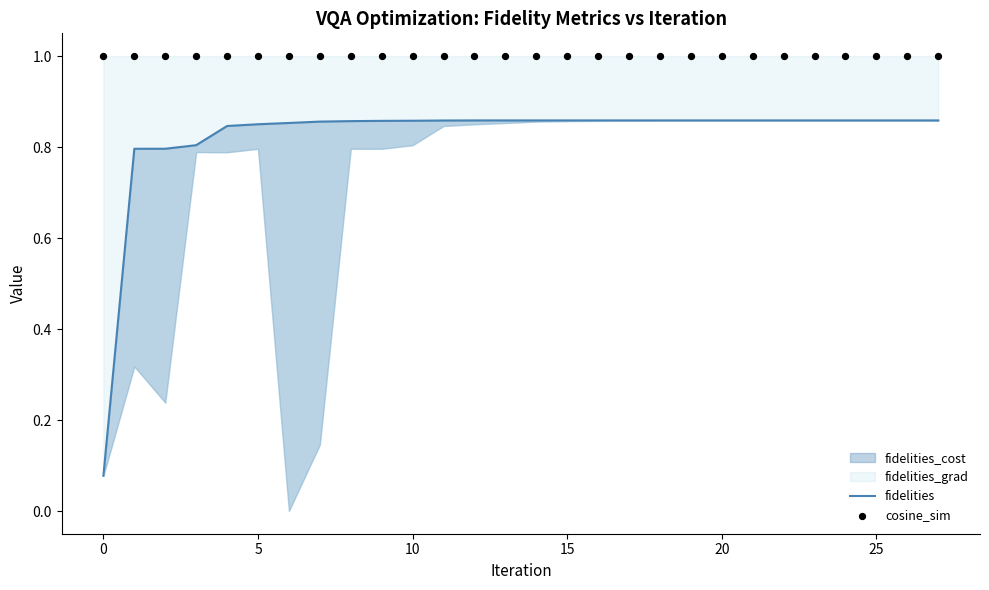

At how many categories does at least one series exceed 0?

28